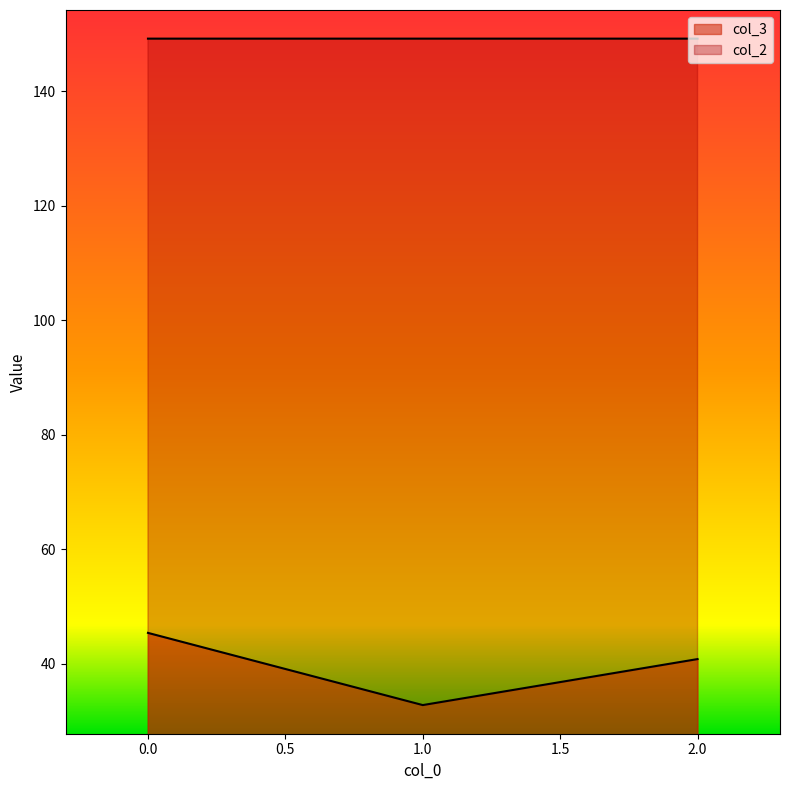

Does the chart display data point markers on the line(s)?

No